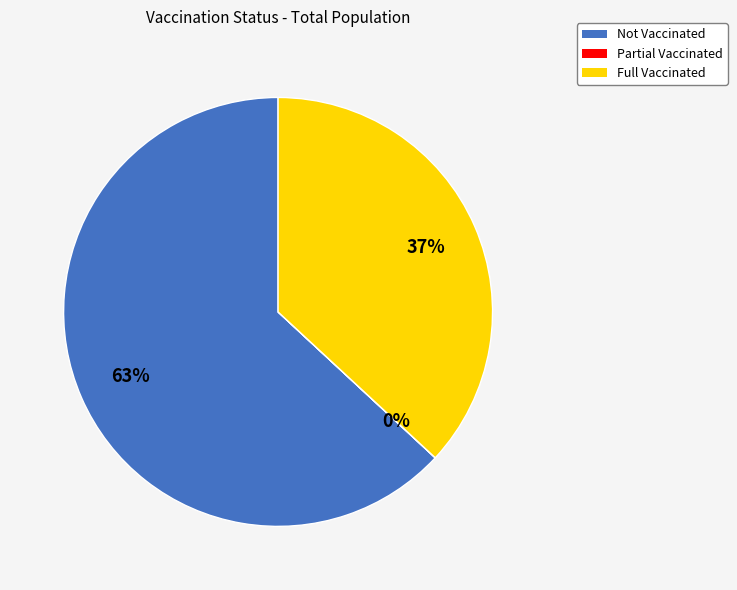

Does Full Vaccinated represent more than half of the total?

No